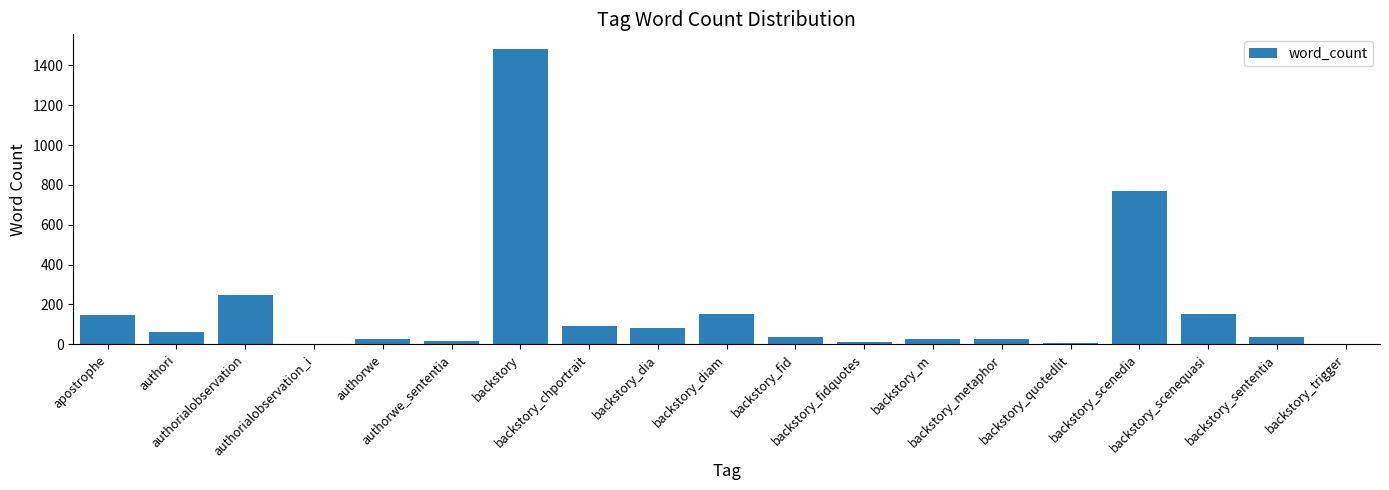

What is the sum of all values?

3375